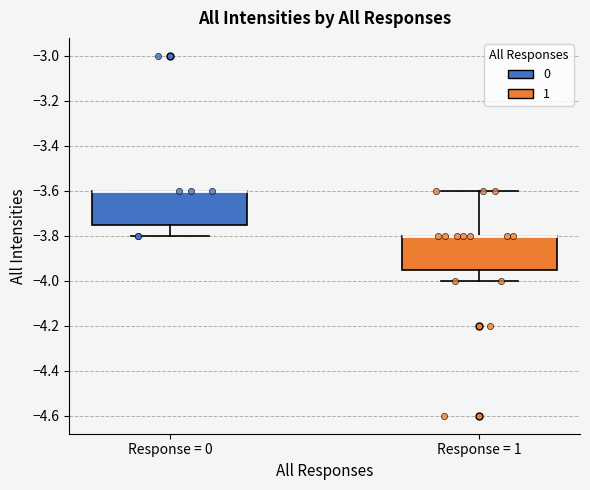

Reading left to right, read every box against the y-axis: the position of its median line, the range the box covers, and the ends of its whiskers. The values are not printed on the chart, so give them approximately, as read against the axis.

Response = 0: median -3.60 (drawn on the box's upper edge), box -3.74 to -3.60, whiskers -3.80 to -3.60
Response = 1: median -3.80 (drawn on the box's upper edge), box -3.94 to -3.80, whiskers -4.00 to -3.60